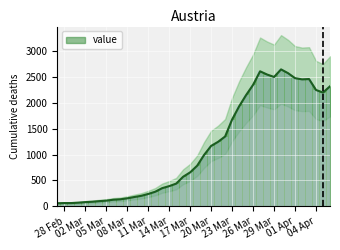

List the labels in order of value, largest first.

2020-03-30, 2020-03-27, 2020-03-31, 2020-03-28, 2020-03-29, 2020-04-01, 2020-04-03, 2020-04-02, 2020-03-26, 2020-04-06, 2020-04-04, 2020-04-05, 2020-03-25, 2020-03-24, 2020-03-23, 2020-03-22, 2020-03-21, 2020-03-20, 2020-03-19, 2020-03-18, 2020-03-17, 2020-03-16, 2020-03-15, 2020-03-14, 2020-03-13, 2020-03-12, 2020-03-11, 2020-03-10, 2020-03-09, 2020-03-08, 2020-03-07, 2020-03-06, 2020-03-05, 2020-03-04, 2020-03-03, 2020-03-02, 2020-03-01, 2020-02-28, 2020-02-29, 2020-02-27